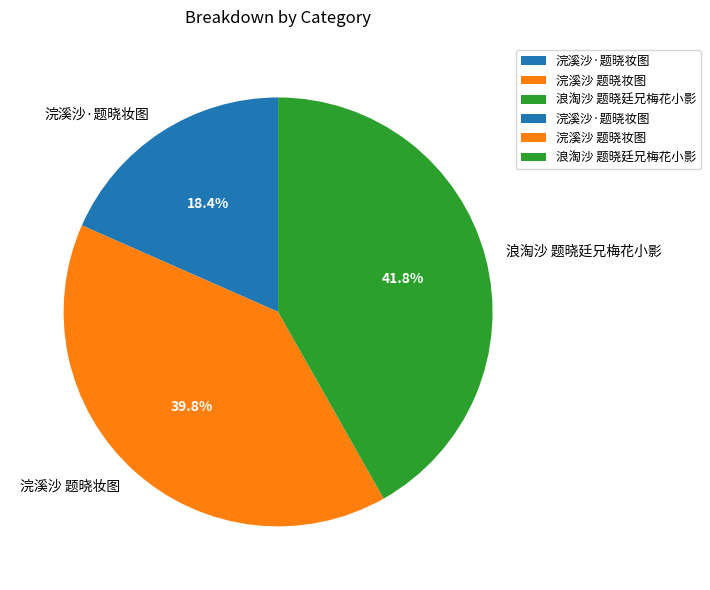

Combined, what portion of the pie is 浪淘沙 题晓廷兄梅花小影 and 浣溪沙 题晓妆图?

81.6%